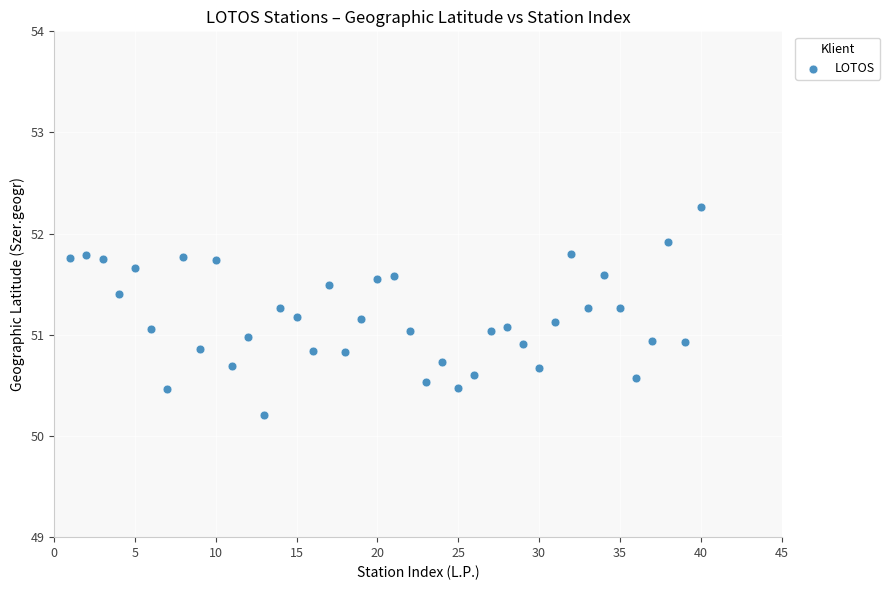

What is the range of X values (max minus min)?

39.0